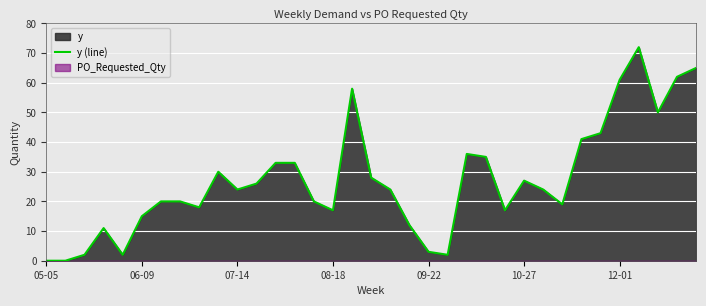

What position from the right is 09-22?

15